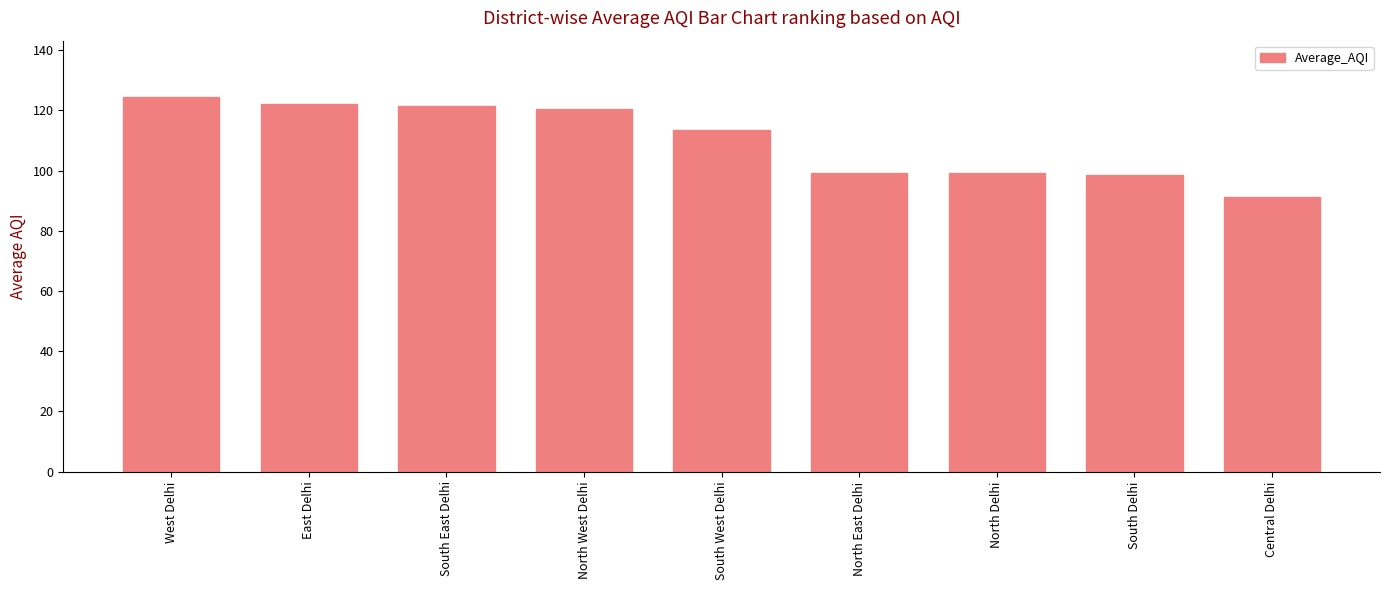

At which category does the chart reach its peak across all series?

West Delhi